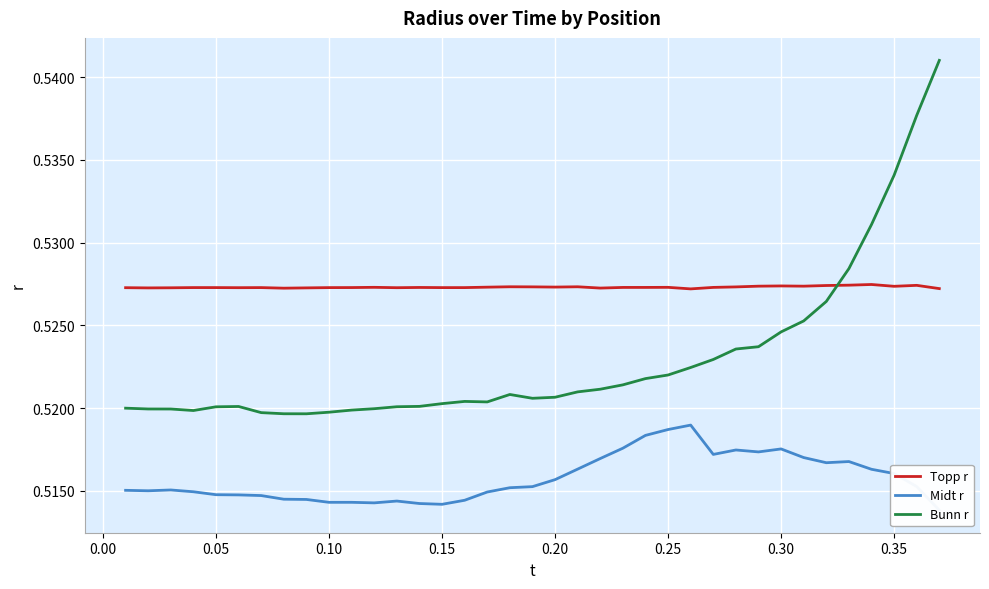

Which series ends up on top after the final intersection of Topp r and Bunn r?

Bunn r